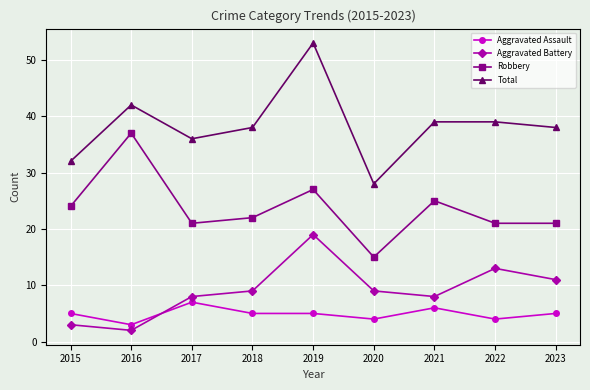

True or false: Aggravated Battery and Total intersect in this chart.

False